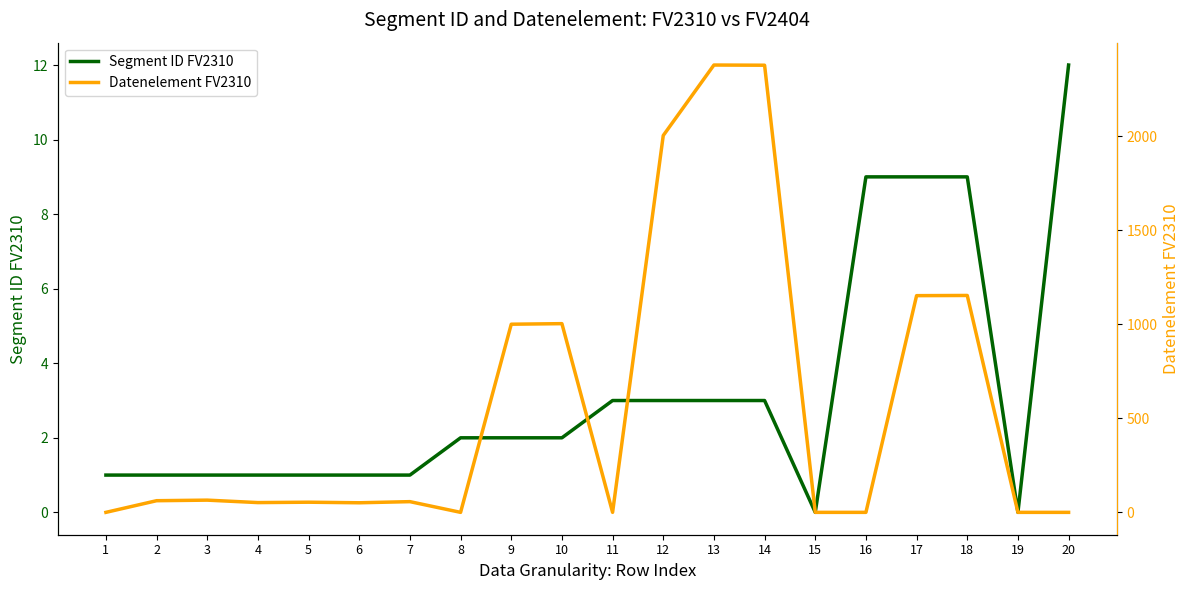

Reading right to left, list all the values displayed in this chart.

Segment ID FV2310: 20=12	19=0	18=9	17=9	16=9	15=0	14=3	13=3	12=3	11=3	10=2	9=2	8=2	7=1	6=1	5=1	4=1	3=1	2=1	1=1
Datenelement FV2310: 20=0	19=0	18=1154	17=1153	16=0	15=0	14=2379	13=2380	12=2005	11=0	10=1004	9=1001	8=0	7=57	6=51	5=54	4=52	3=65	2=62	1=0